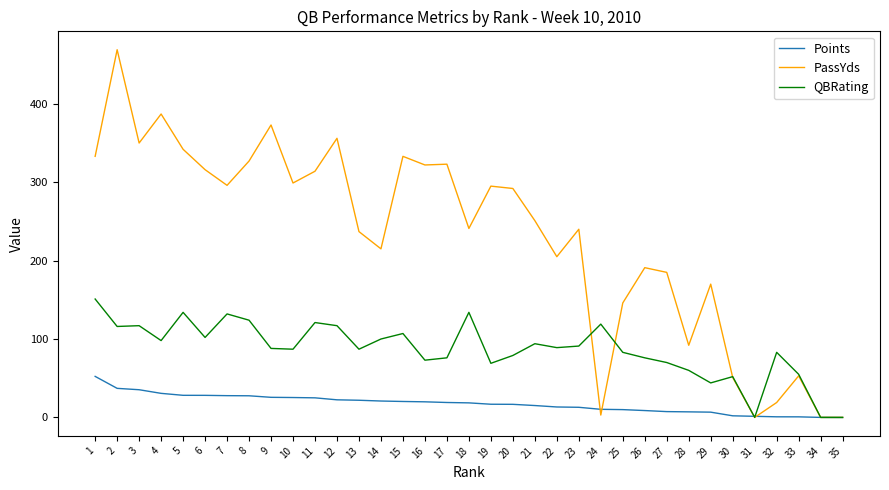

Rank the series by their average value, from lowest to highest.

Points, QBRating, PassYds